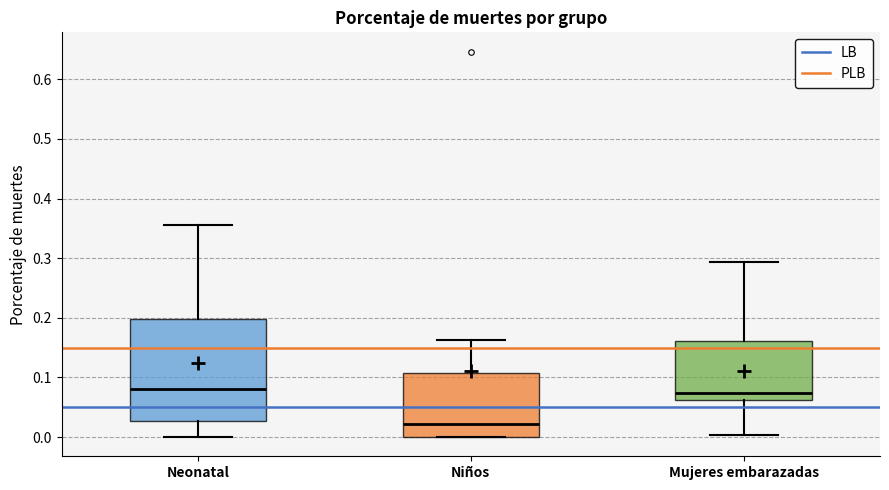

Where is the lower edge of the box for Mujeres embarazadas on the y-axis? The values are not printed on the chart, so give them approximately, as read against the axis.

0.06